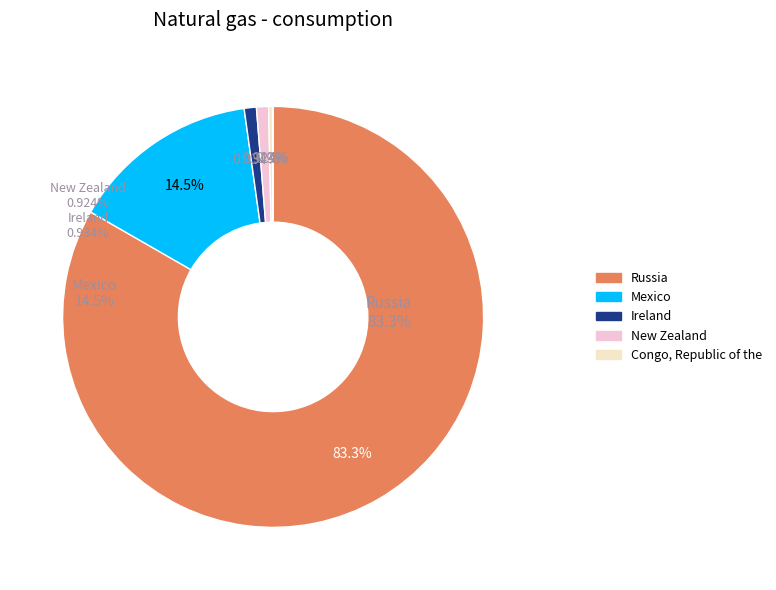

How many slices are in this pie chart?

6